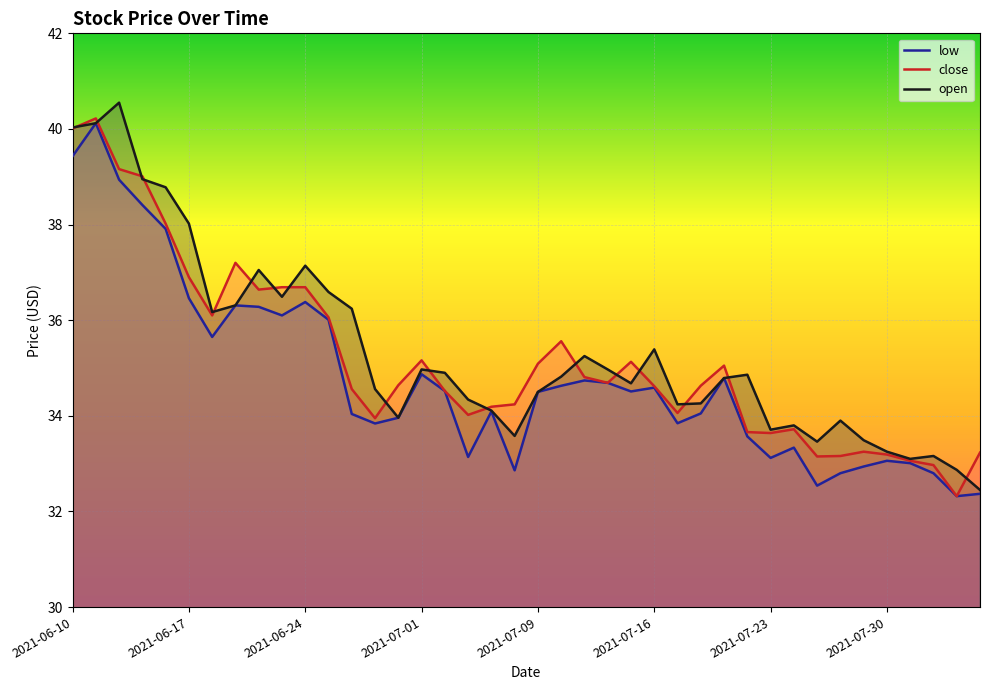

At which label does low first exceed 34?

2021-06-10